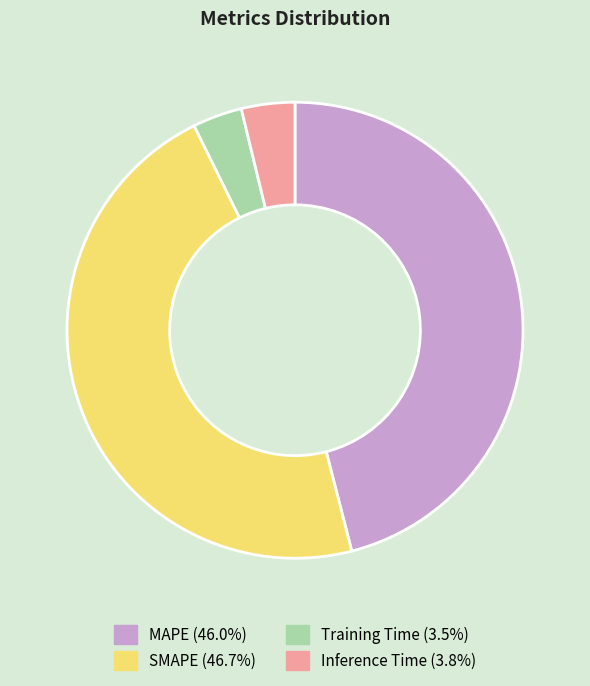

Between Training Time and MAPE, which is larger?

MAPE